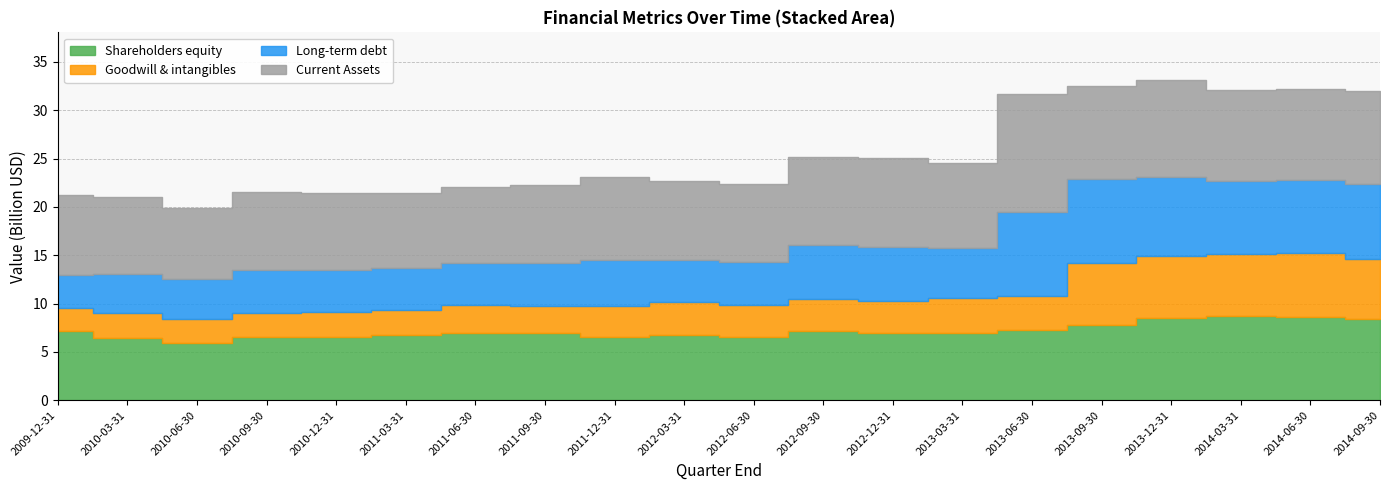

True or false: Long-term debt and Goodwill & intangibles intersect in this chart.

False